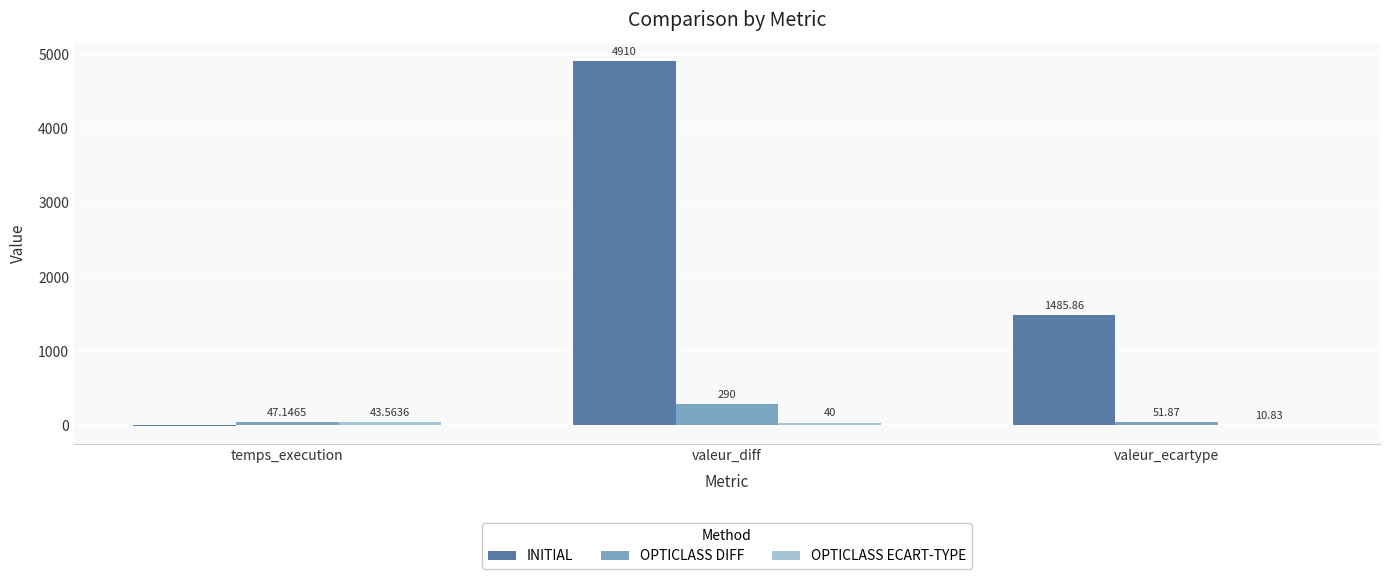

How many distinct data groups are displayed?

3